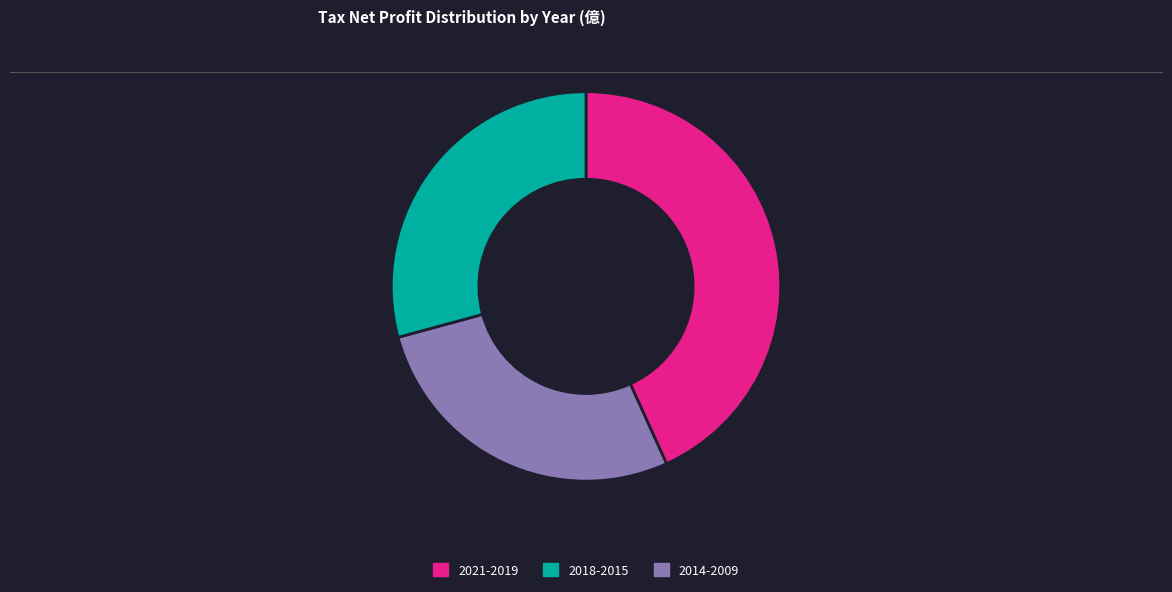

Which category has the smallest portion of the pie?

2018-2015